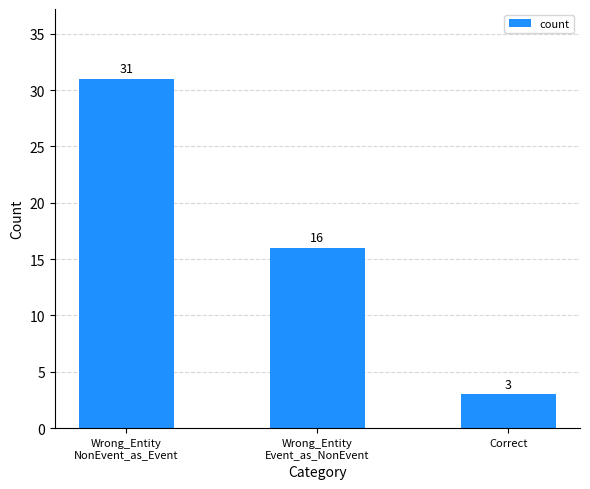

Reading right to left, what are all the values shown in this chart?

3	16	31